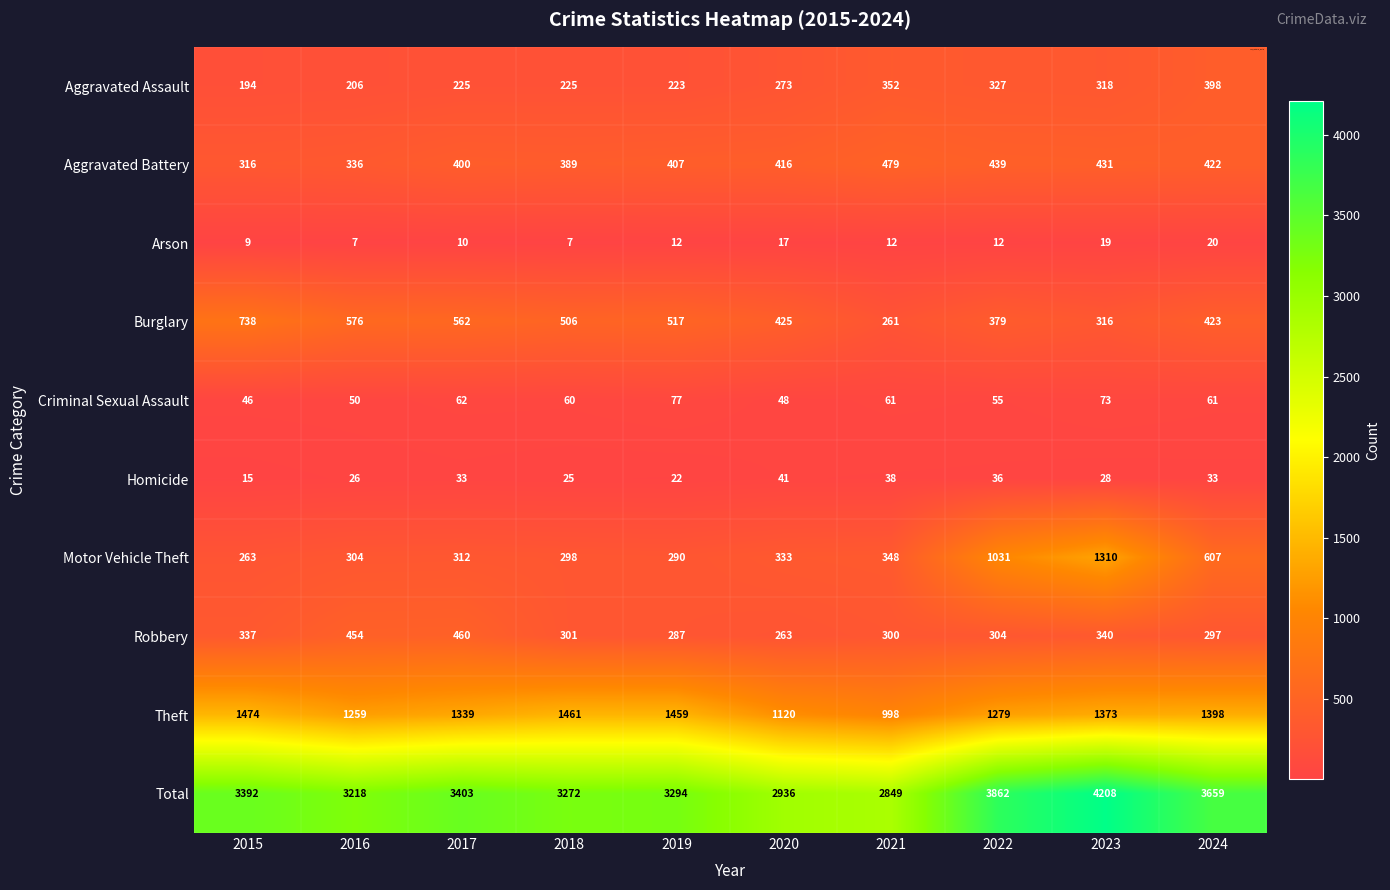

Which series has the widest spread of values?

Total